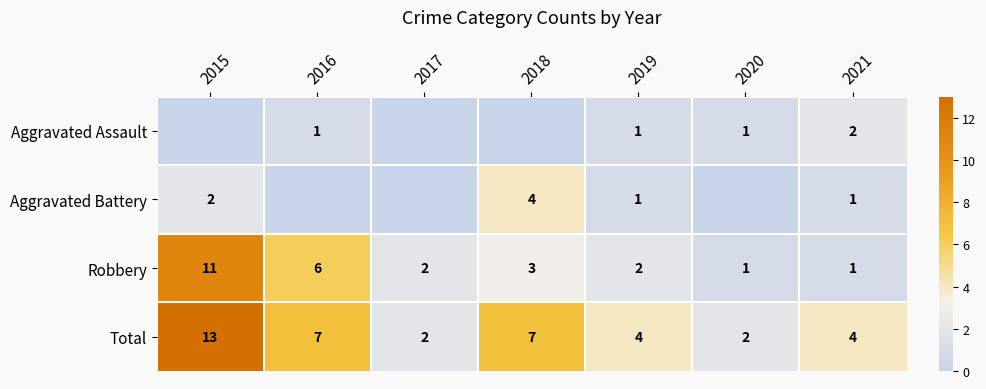

What is the total value across all series at 2016?

14